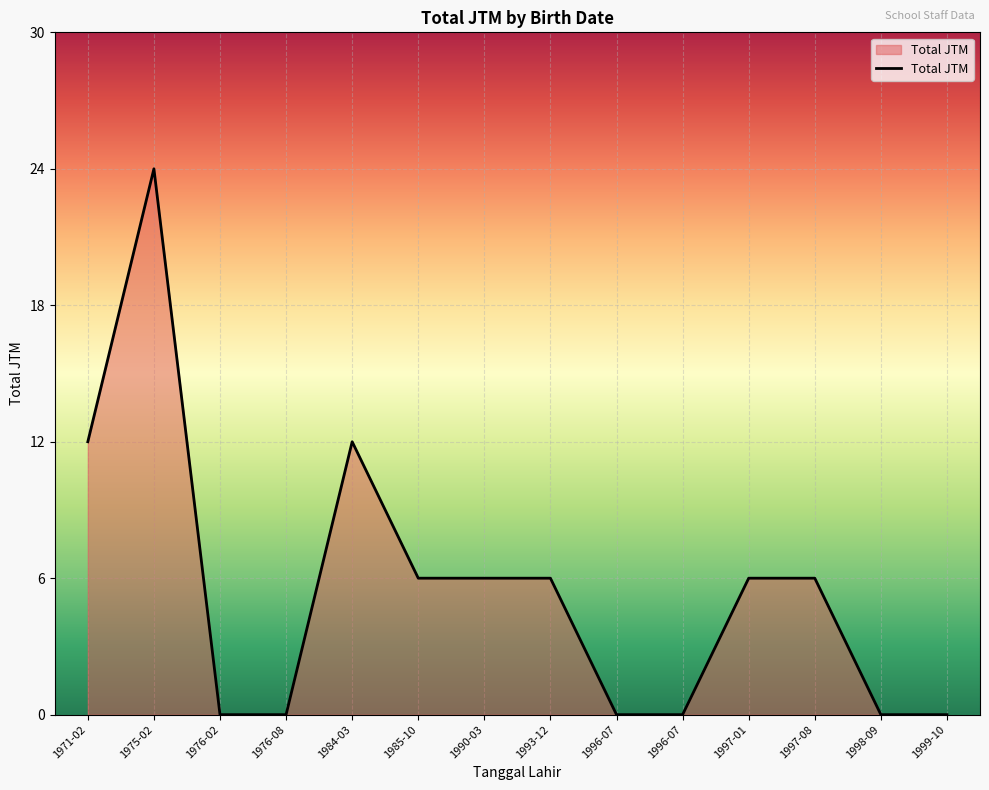

How many lines are shown in the chart?

1